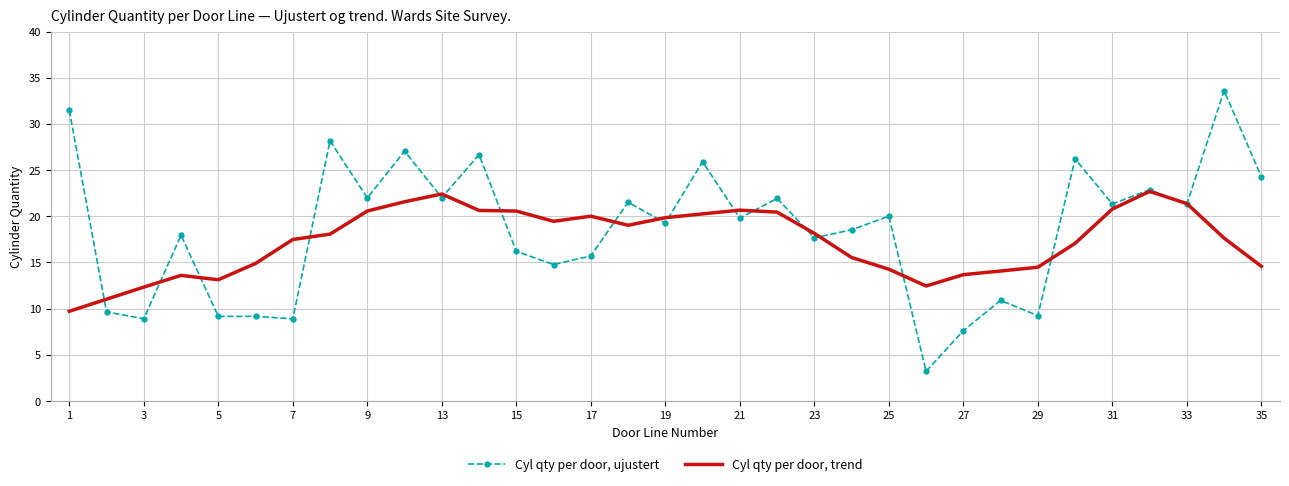

Which series has the largest total across all categories?

Cyl qty per door, ujustert